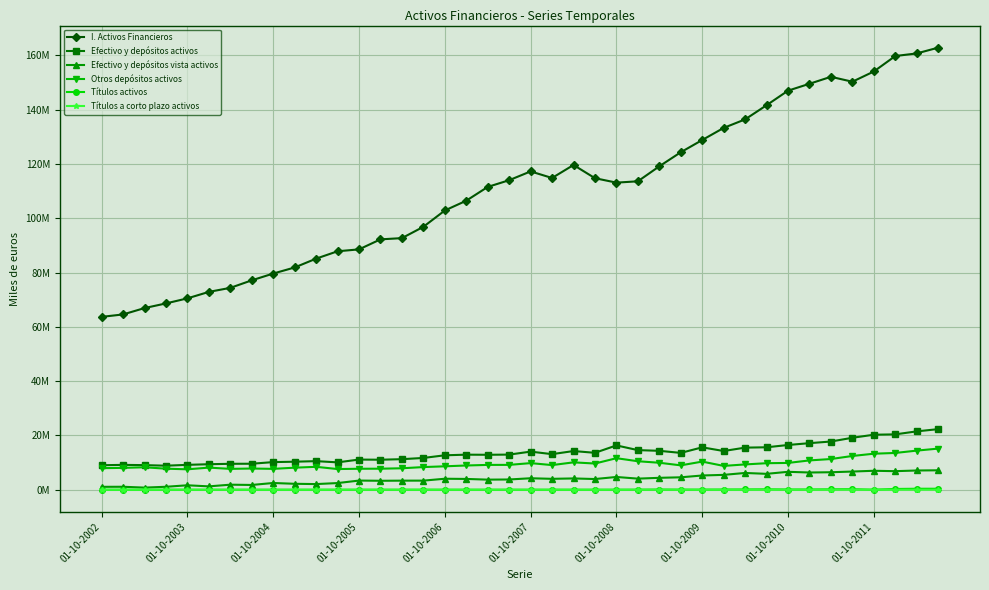

At how many categories does at least one series exceed 17843864?

40